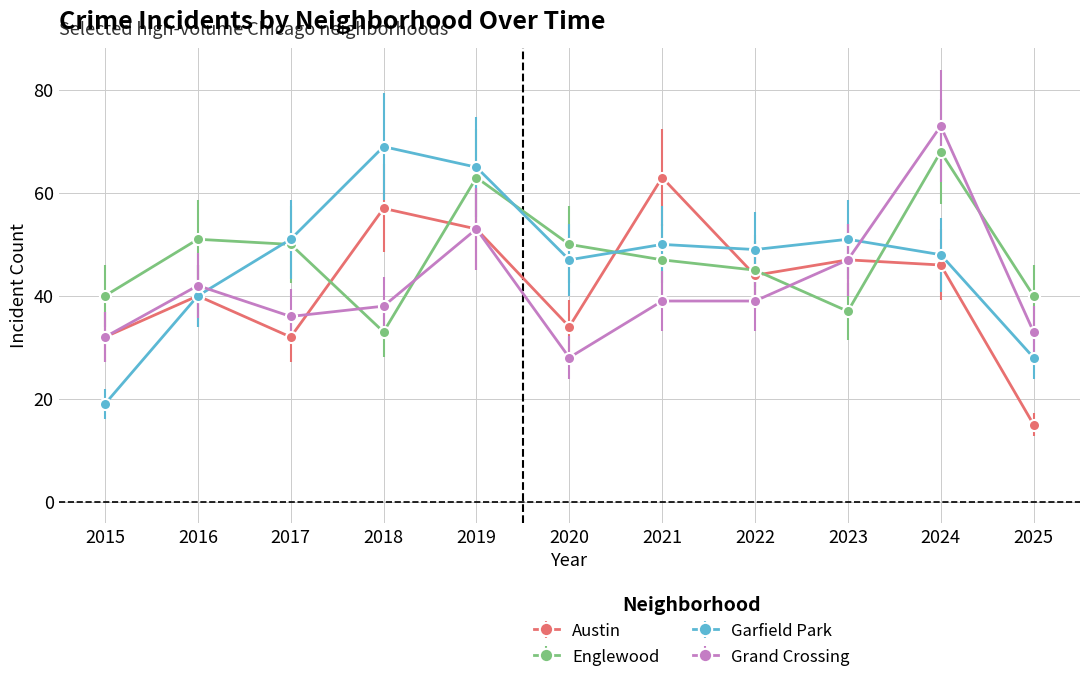

At how many categories does at least one series exceed 68?

2